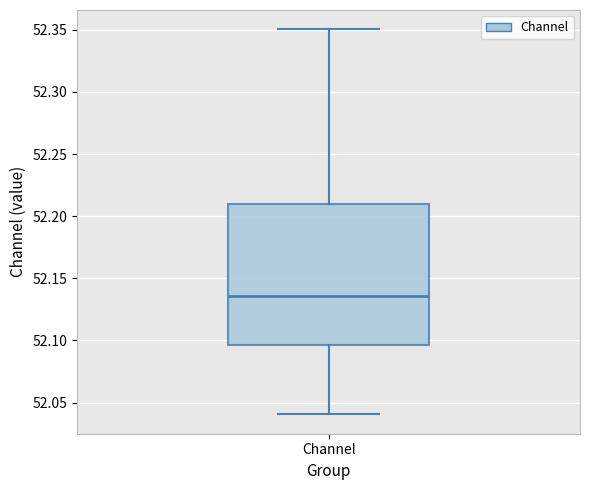

Read this box plot against the y-axis: the position of the median line, the range covered by the box, and the ends of both whiskers. The values are not printed on the chart, so give them approximately, as read against the axis.

median 52.135, box 52.095 to 52.210, whiskers 52.040 to 52.350